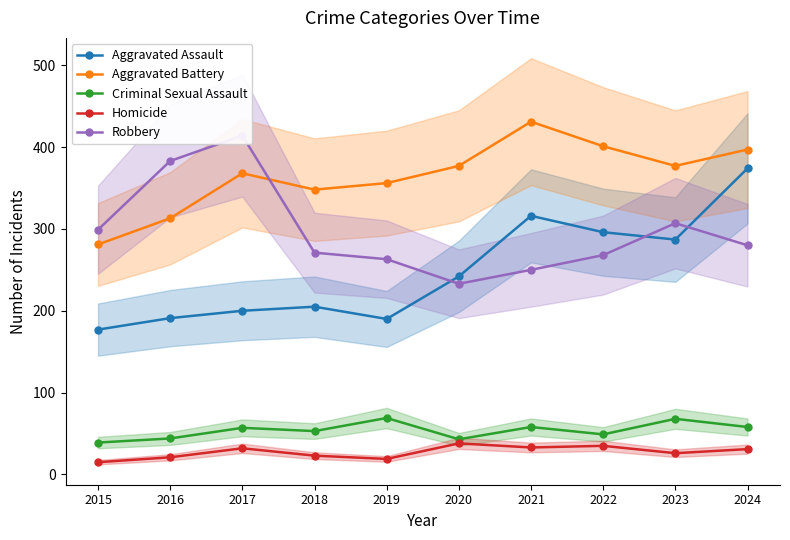

In Homicide, how many points are higher than both neighbors (excluding endpoints)?

3